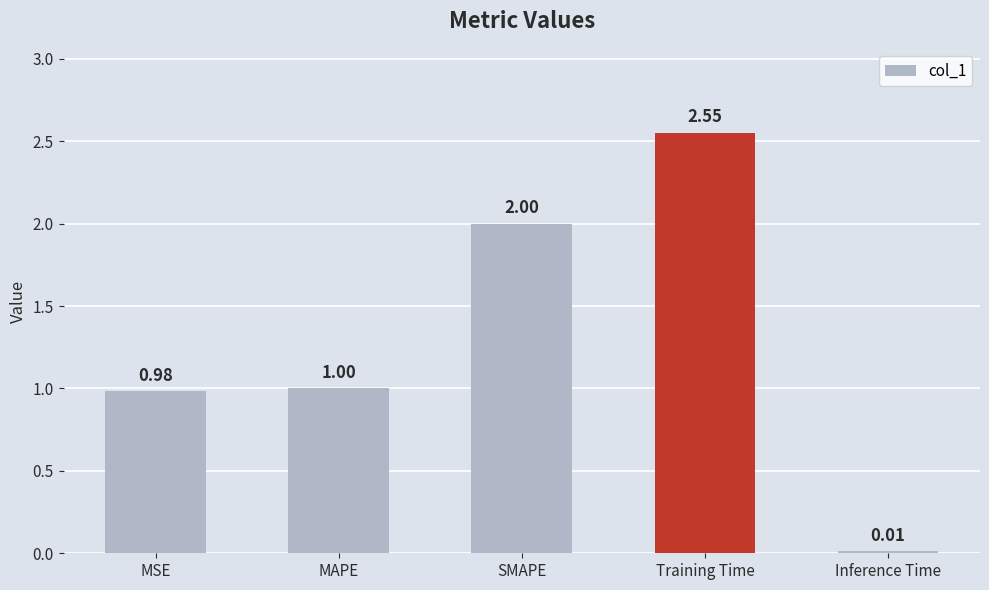

What is the approximate value at MAPE?

1.0